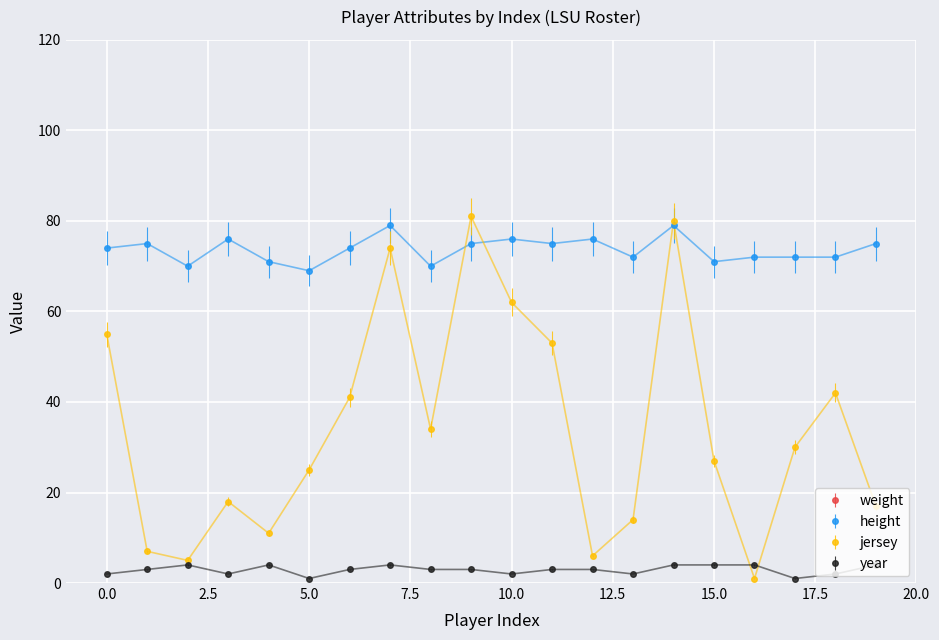

True or false: year has more than 0 interior local peaks.

True